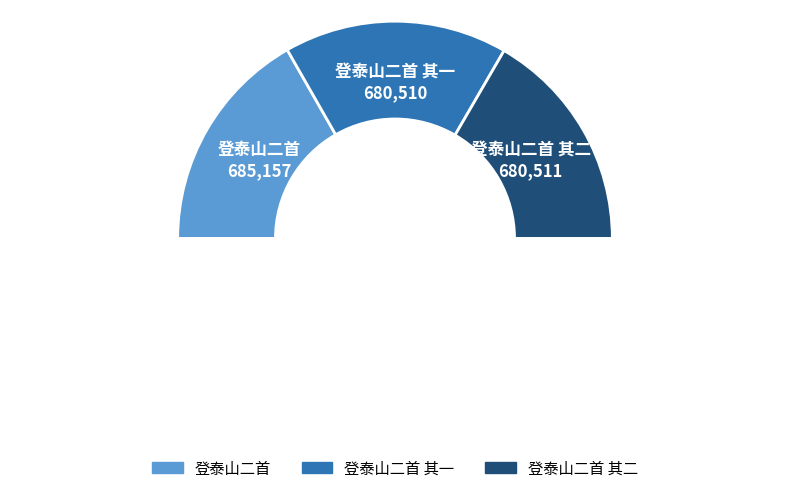

How many segments does this pie chart have?

4